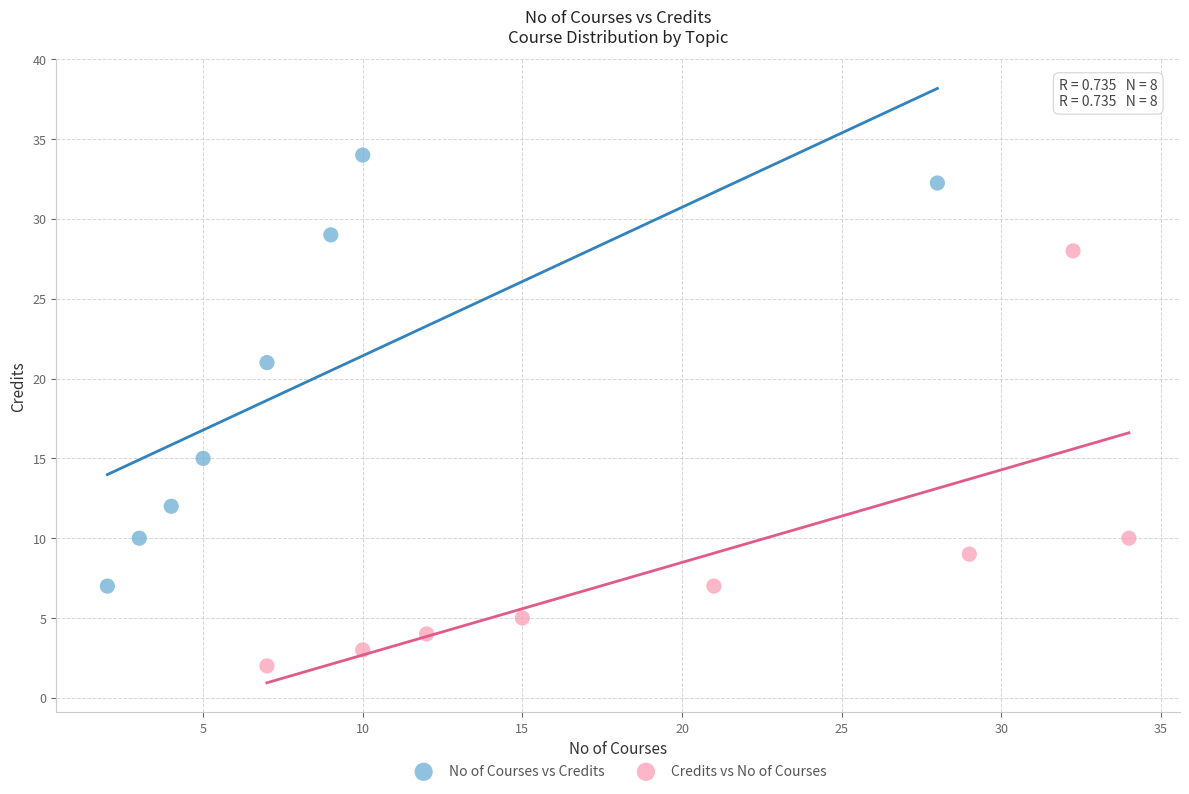

What are all the series names shown in the legend?

No of Courses vs Credits, Credits vs No of Courses